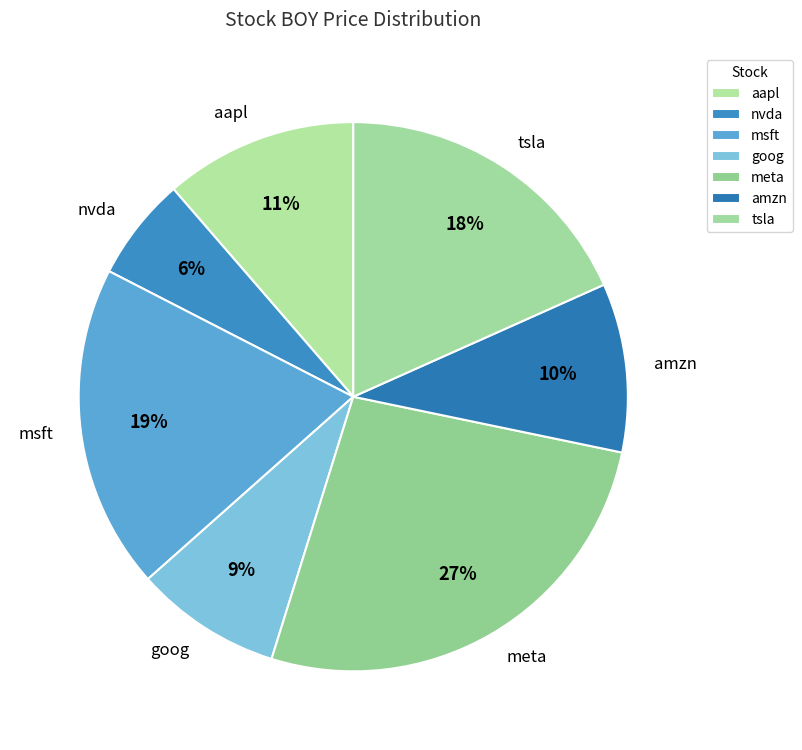

Does any single category account for the majority?

No